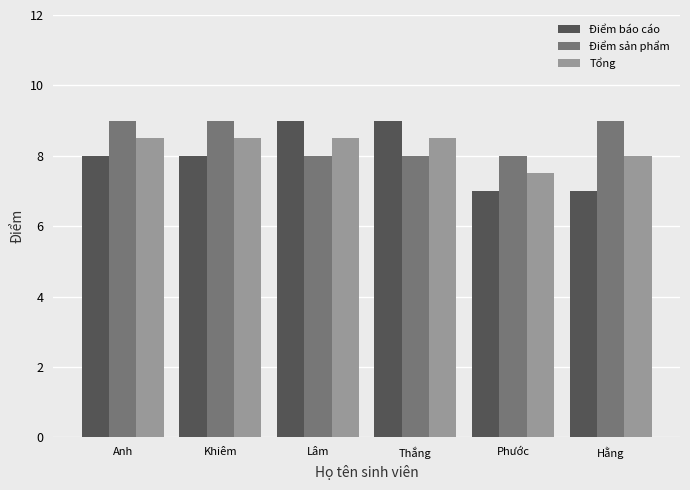

At Hằng, list the series in order from smallest to largest.

Điểm báo cáo, Tổng, Điểm sản phẩm